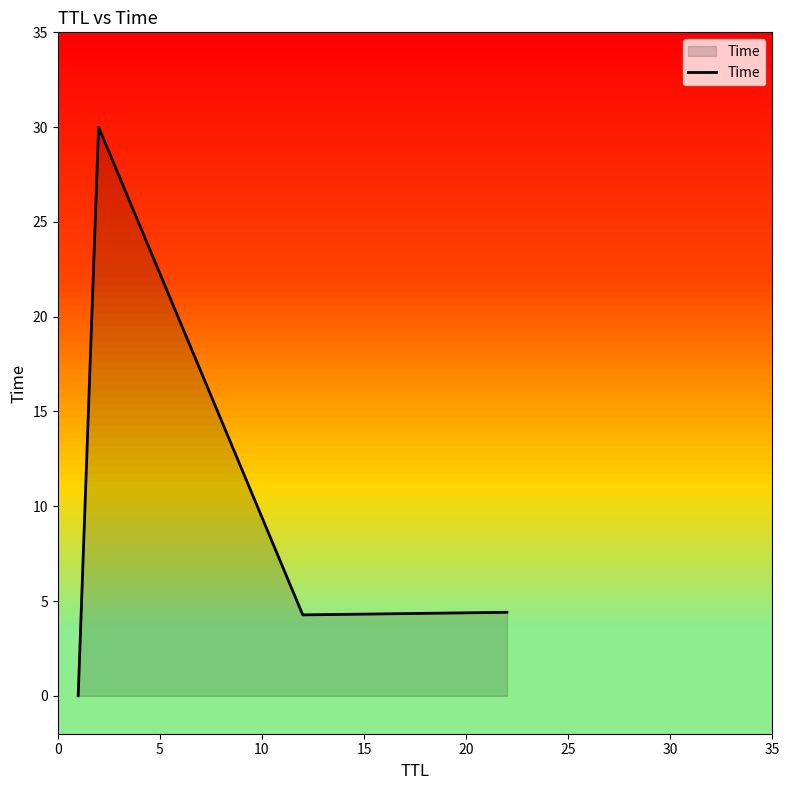

True or false: the data has more than 1 interior local peaks.

False